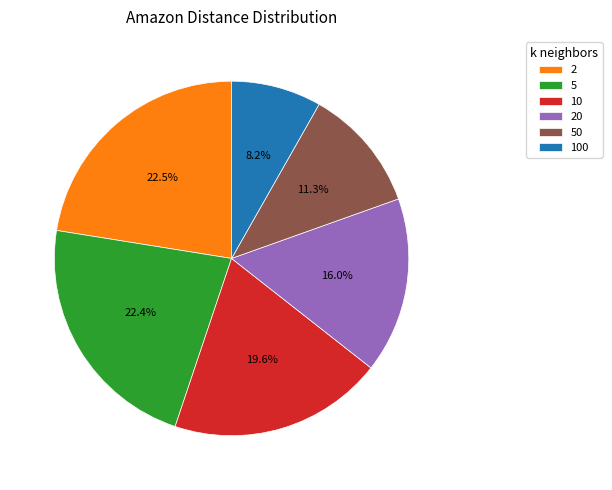

Which has a higher value, 5 or 50?

5